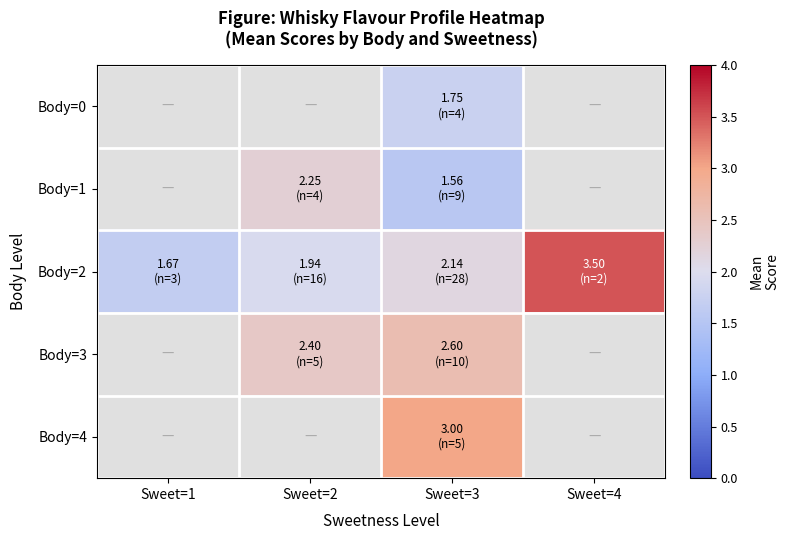

How many positive values does the Body=3 series have?

2